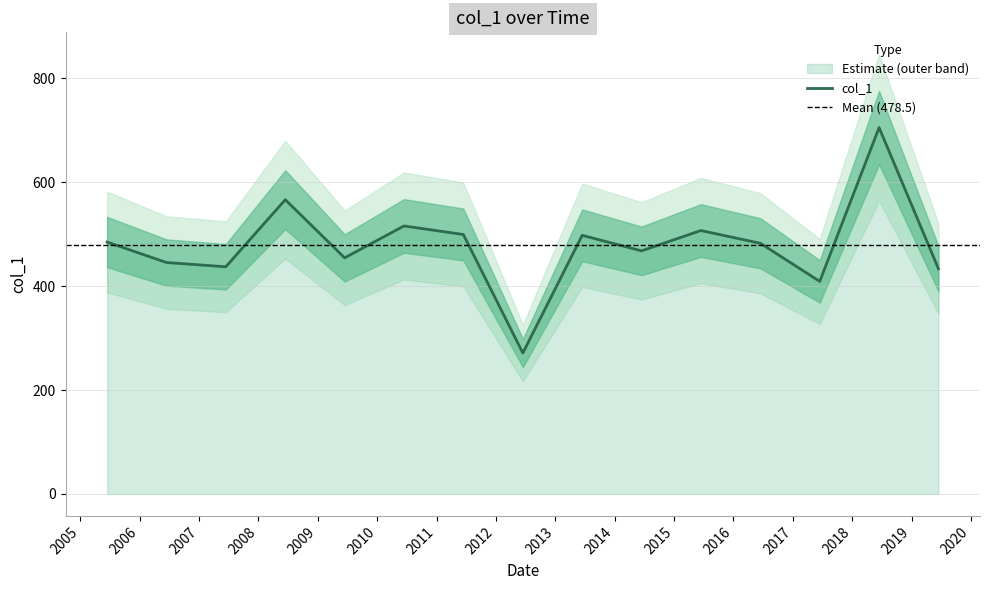

What is the sum of the values at 2011-06-15 and 2014-06-15?

967.3